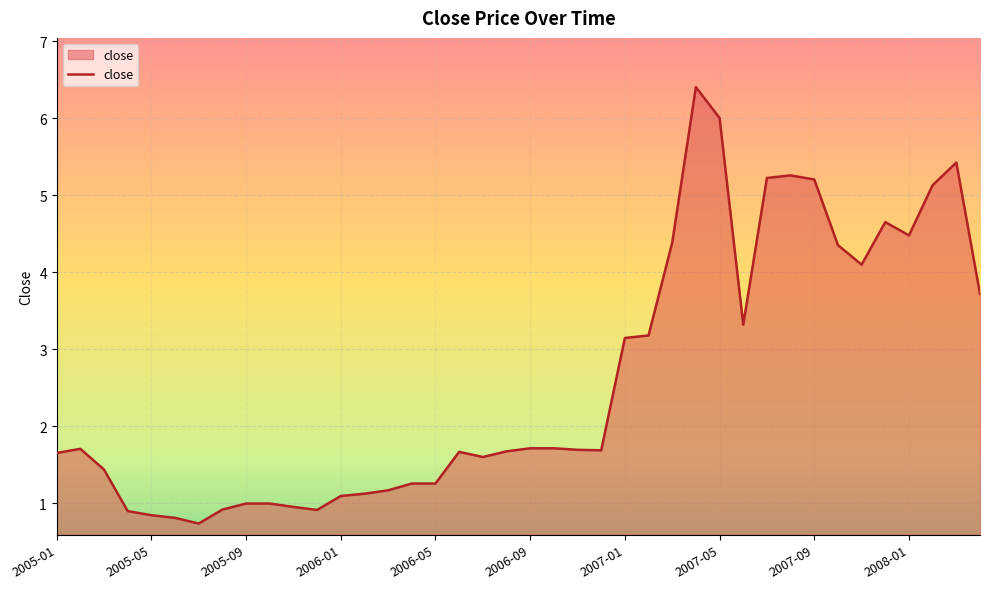

What is the minimum value shown in the chart?

0.7